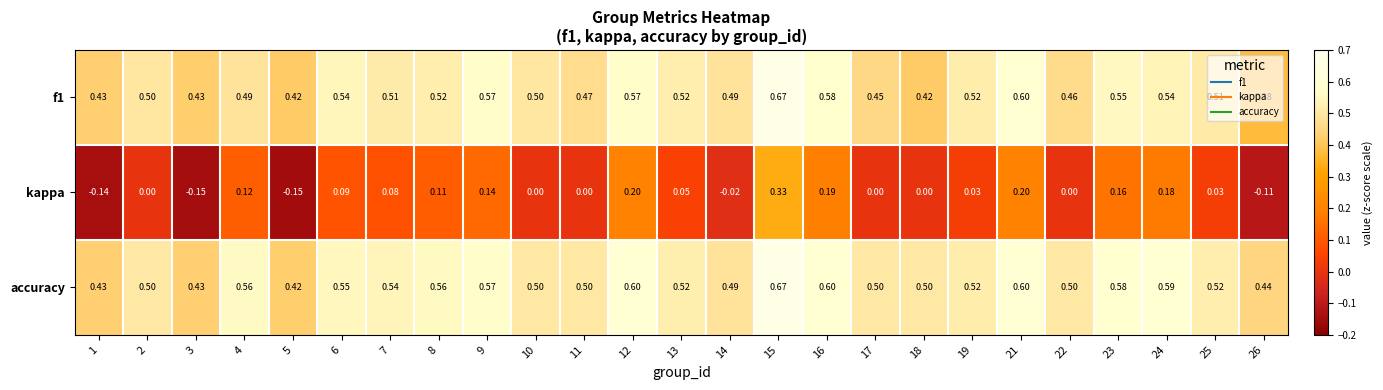

What is the difference between the highest and lowest values at 6?

0.5